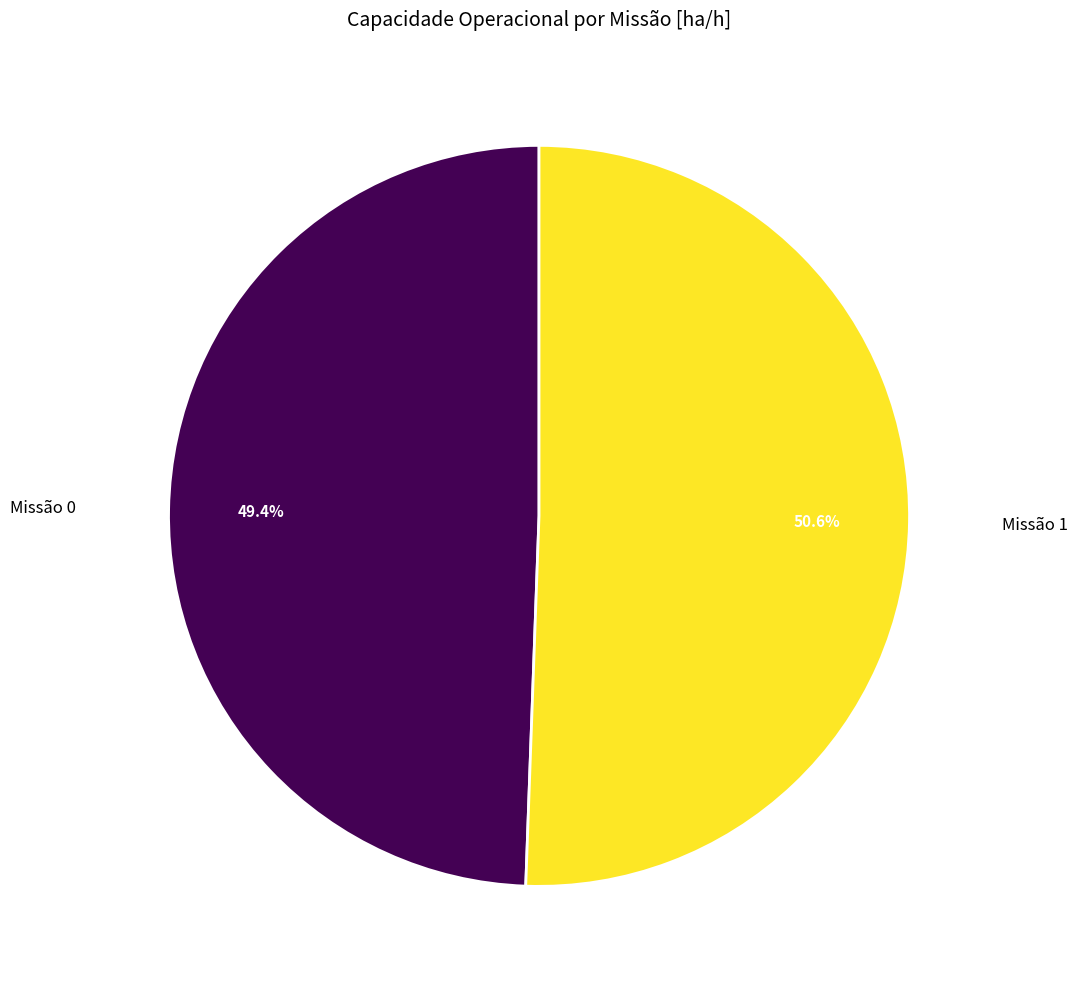

Rank the categories by value from highest to lowest.

Missão 1, Missão 0